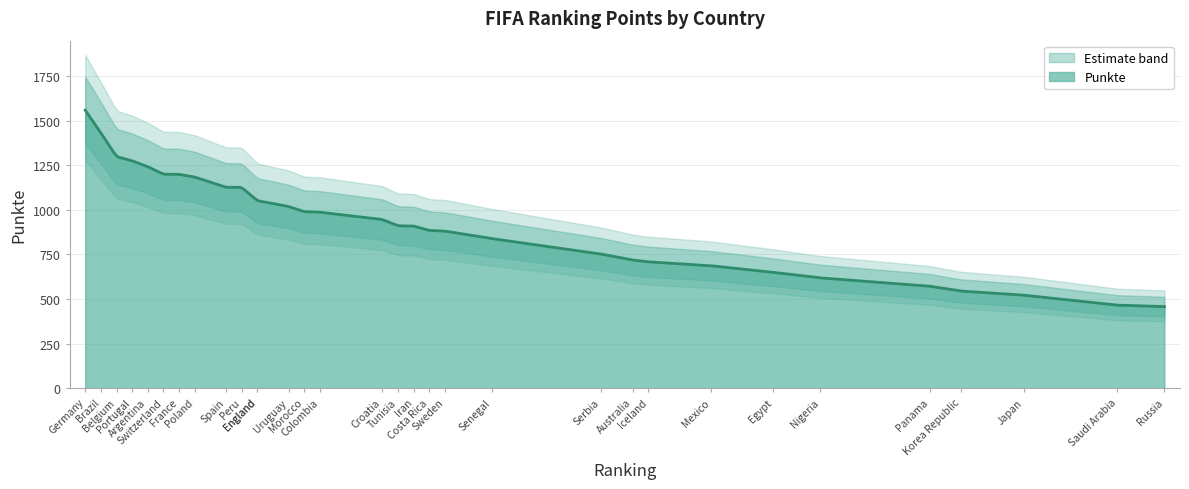

How many values exceed 945?

15